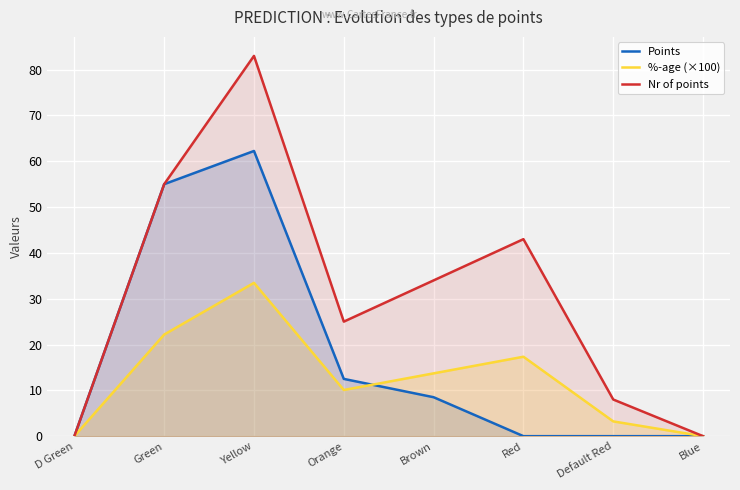

Which category has the highest value across all series?

Yellow